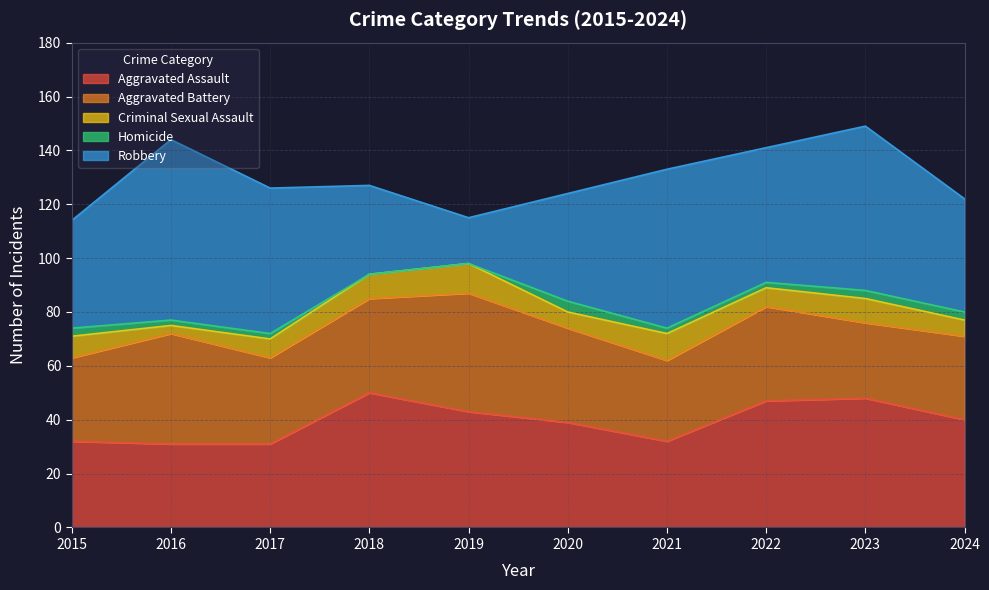

Which series changed the most between 2017 and 2023?

Aggravated Assault